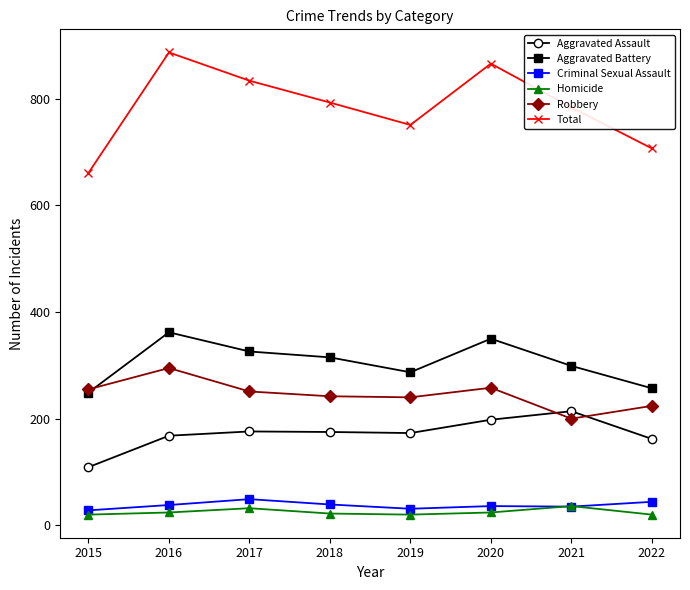

What is the difference between the second highest and minimum values in the Total series?

205